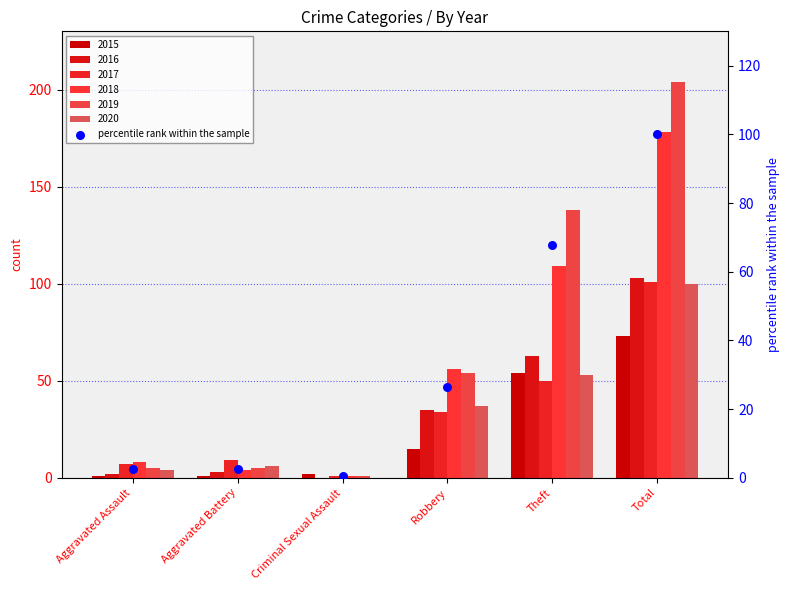

Which has a higher value, Aggravated Battery or Total?

Total